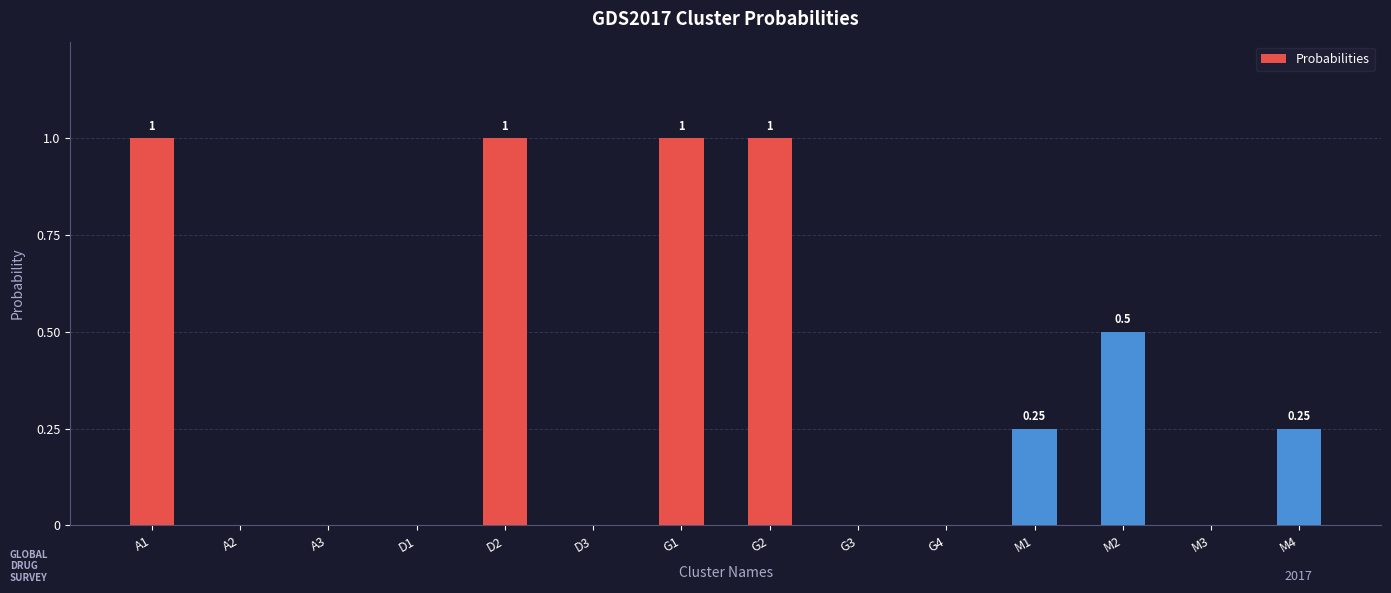

Which has a higher value, G1 or A3?

G1